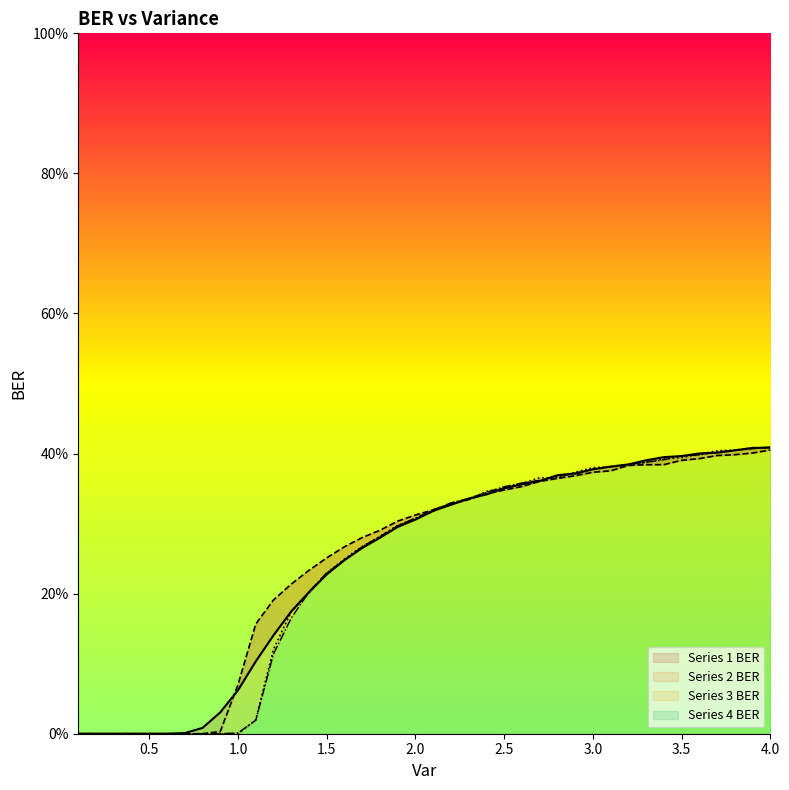

True or false: Series 2 BER has a value of -0.2 at 0.3.

False